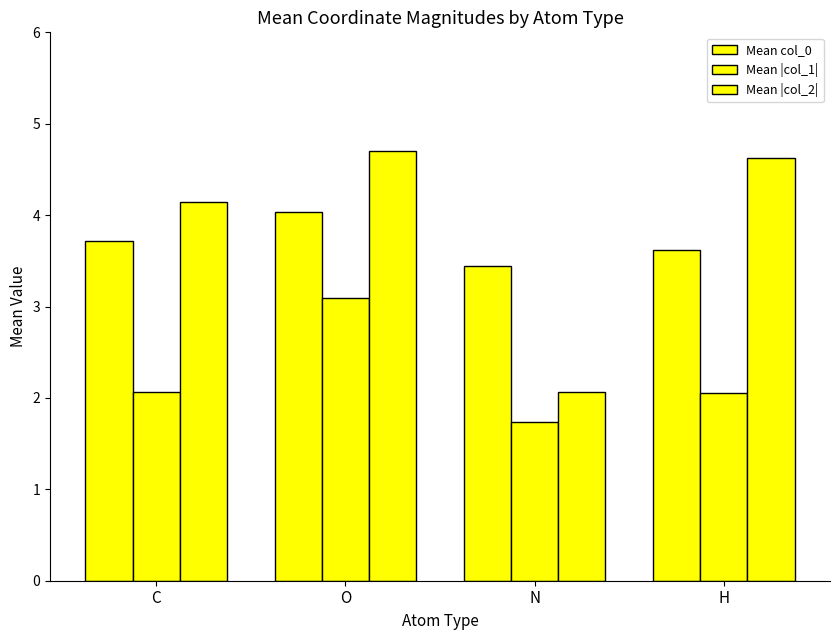

Does the chart contain stacked bars?

No